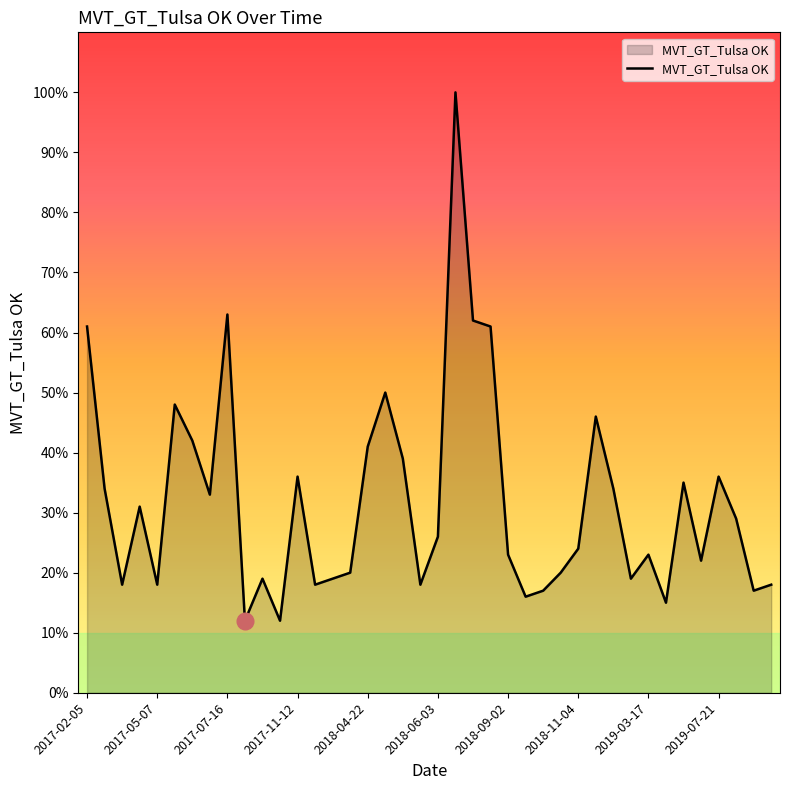

What is the difference between the maximum and second lowest values?

88